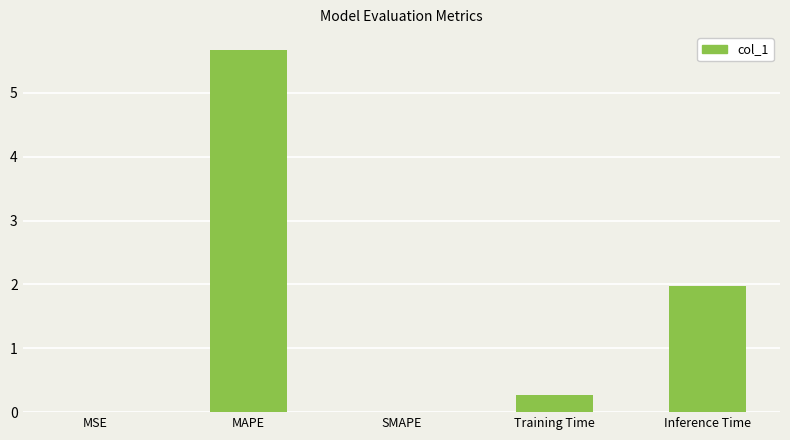

Is it true that the value at Training Time is 0.3?

True